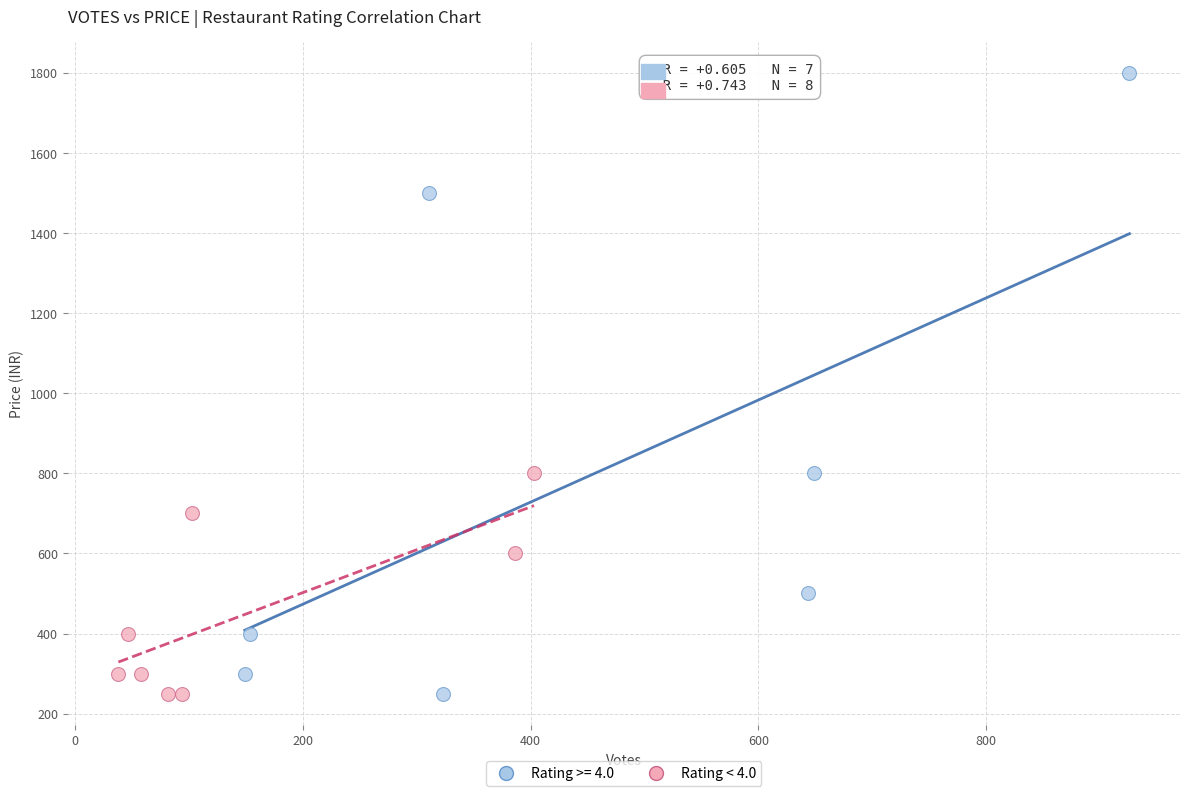

Which series contains the highest Y value?

Rating >= 4.0